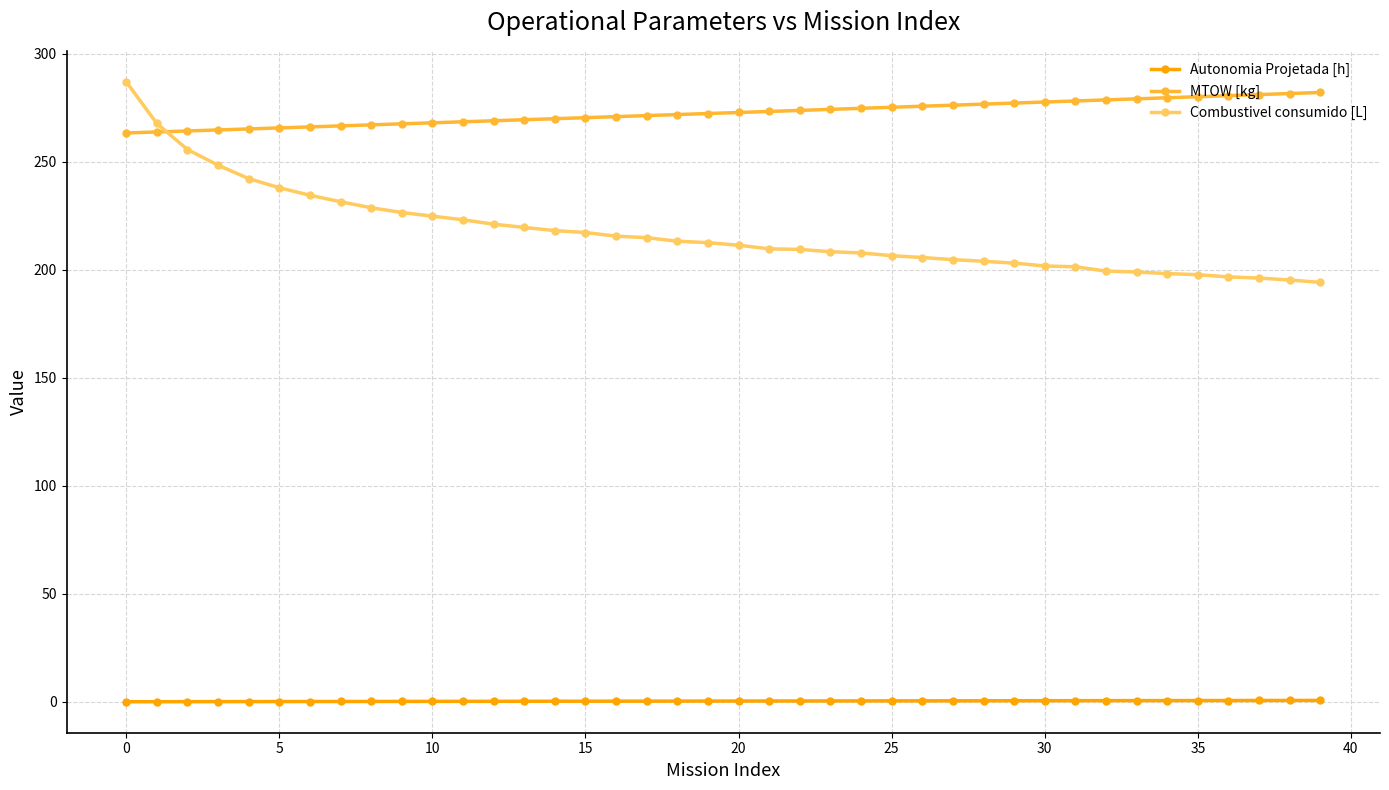

True or false: MTOW [kg] and Combustivel consumido [L] cross at least once.

True